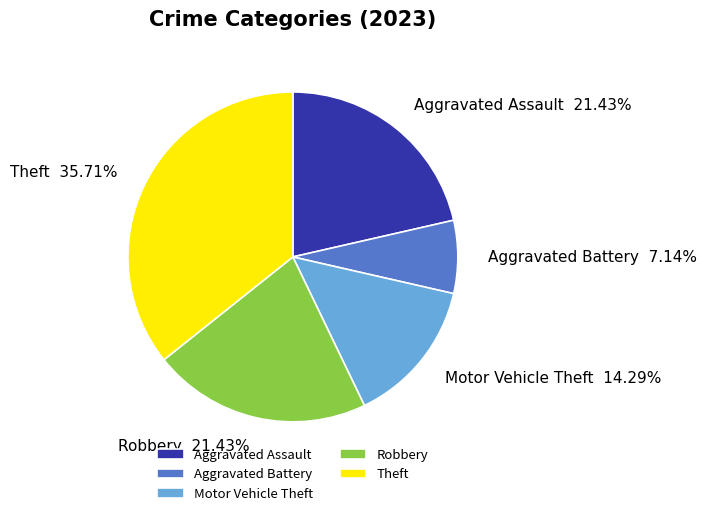

To the nearest percent, what percentage of the pie is Robbery?

21%